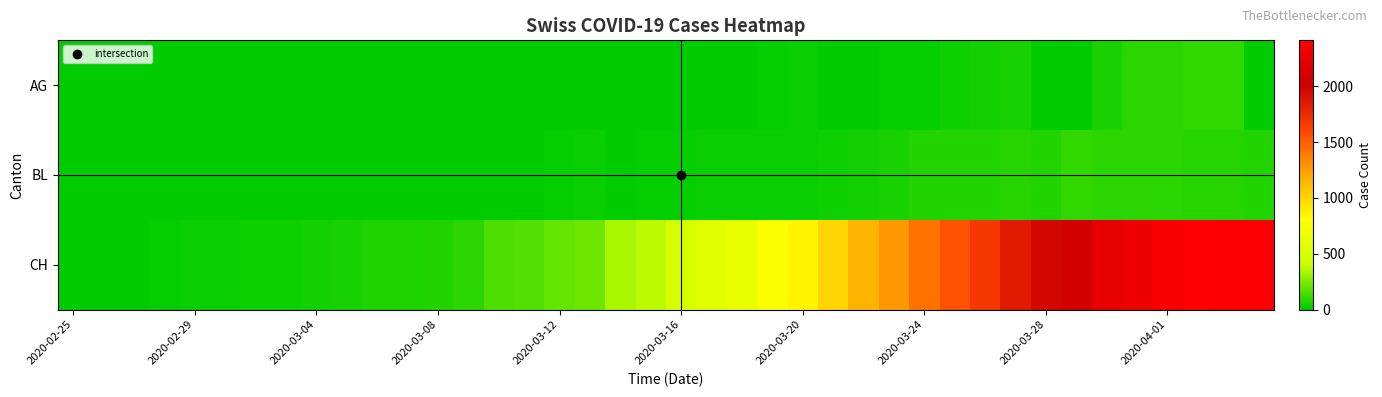

Which series has the largest range (max minus min)?

CH